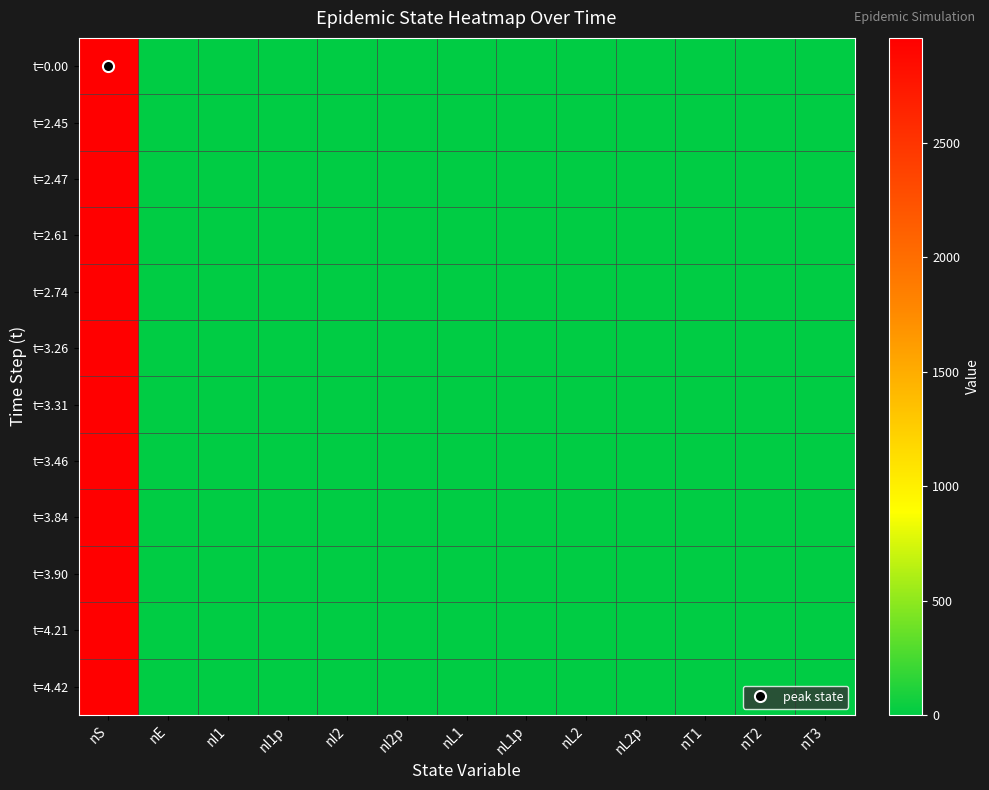

Which series changed the most between nI2 and nL2p?

t=0.00